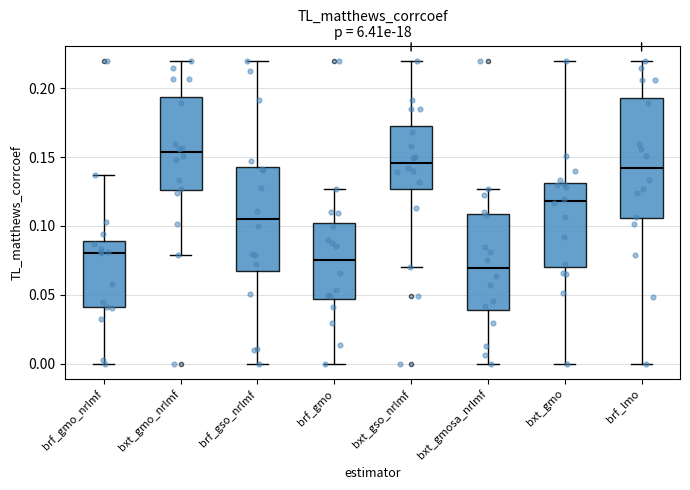

Reading left to right, read every box against the y-axis: the position of its median line, the range the box covers, and the ends of its whiskers. The values are not printed on the chart, so give them approximately, as read against the axis.

brf_gmo_nrlmf: median 0.080, box 0.040 to 0.090, whiskers 0.000 to 0.135
bxt_gmo_nrlmf: median 0.155, box 0.125 to 0.195, whiskers 0.080 to 0.220
brf_gso_nrlmf: median 0.105, box 0.065 to 0.145, whiskers 0.000 to 0.220
brf_gmo: median 0.075, box 0.045 to 0.100, whiskers 0.000 to 0.125
bxt_gso_nrlmf: median 0.145, box 0.125 to 0.175, whiskers 0.070 to 0.220
bxt_gmosa_nrlmf: median 0.070, box 0.040 to 0.110, whiskers 0.000 to 0.125
bxt_gmo: median 0.120, box 0.070 to 0.130, whiskers 0.000 to 0.220
brf_lmo: median 0.140, box 0.105 to 0.195, whiskers 0.000 to 0.220